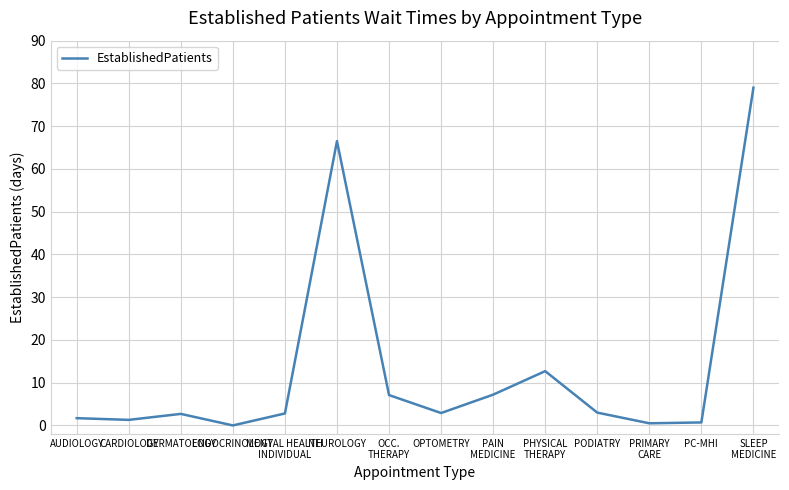

The value at OPTOMETRY is 2.9. True or false?

True